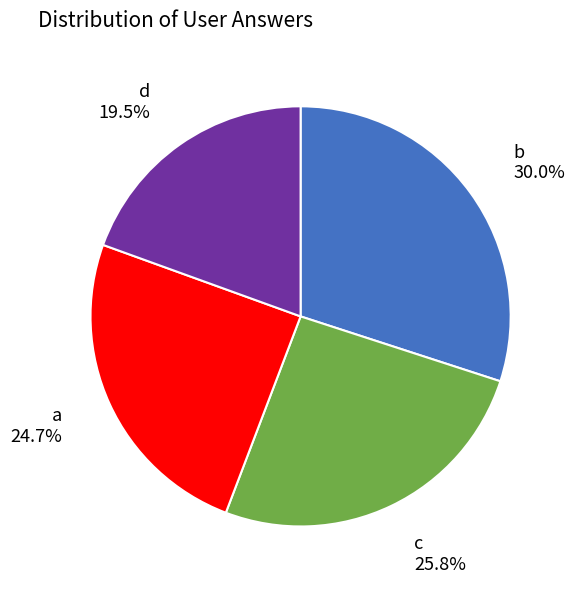

What percentage is the b slice, to the nearest percent?

30%